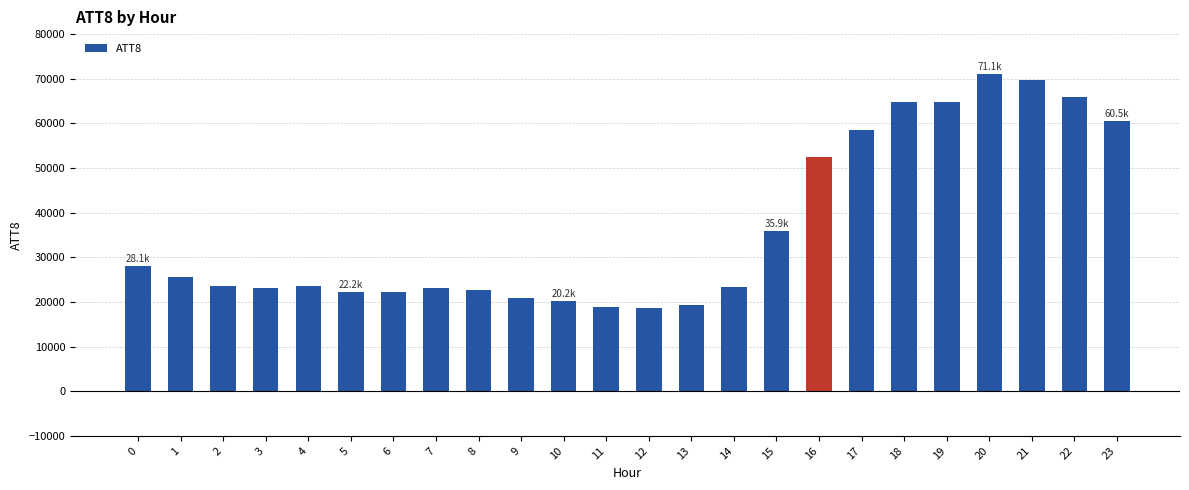

What is the smallest value displayed?

18700